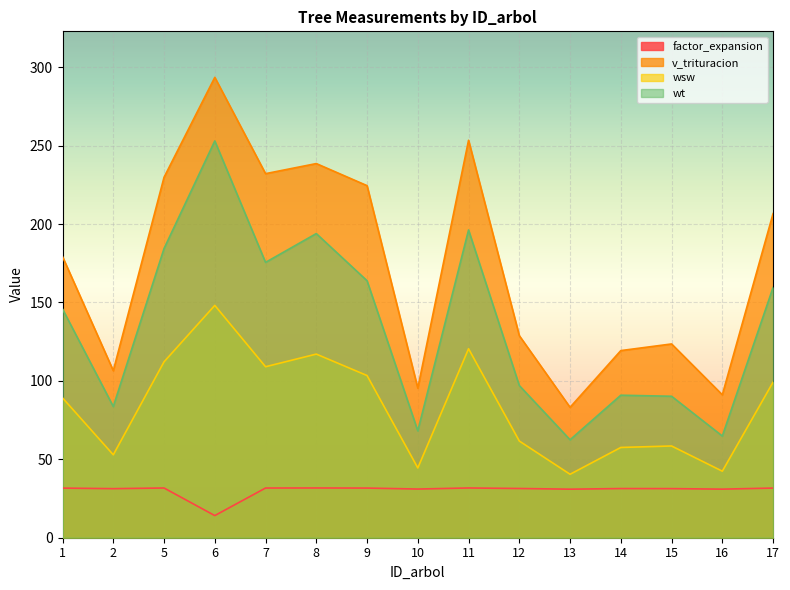

True or false: v_trituracion has a value of 293.6 at 6.

True